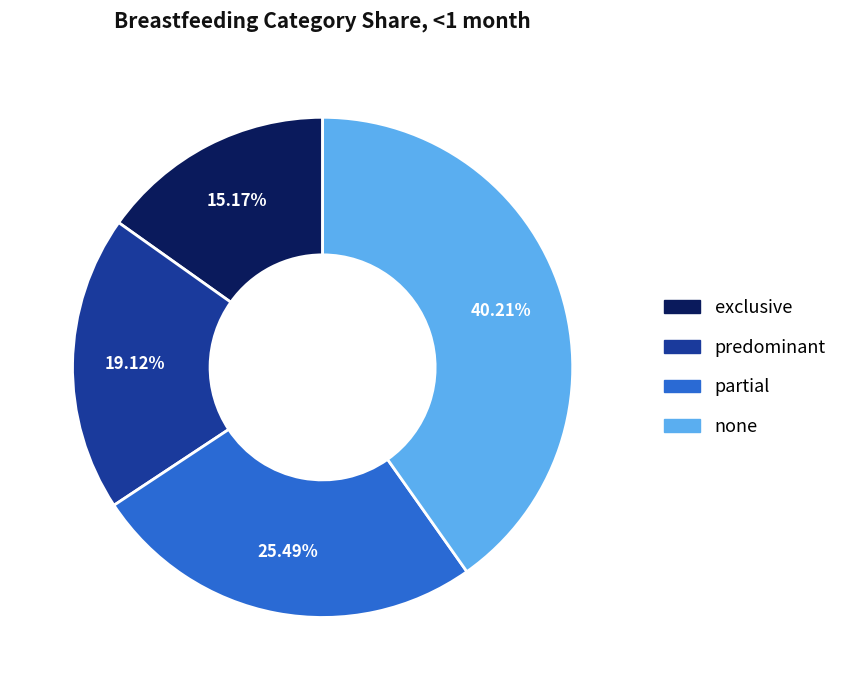

To the nearest percent, what is the difference between the largest and smallest slice percentages?

25%